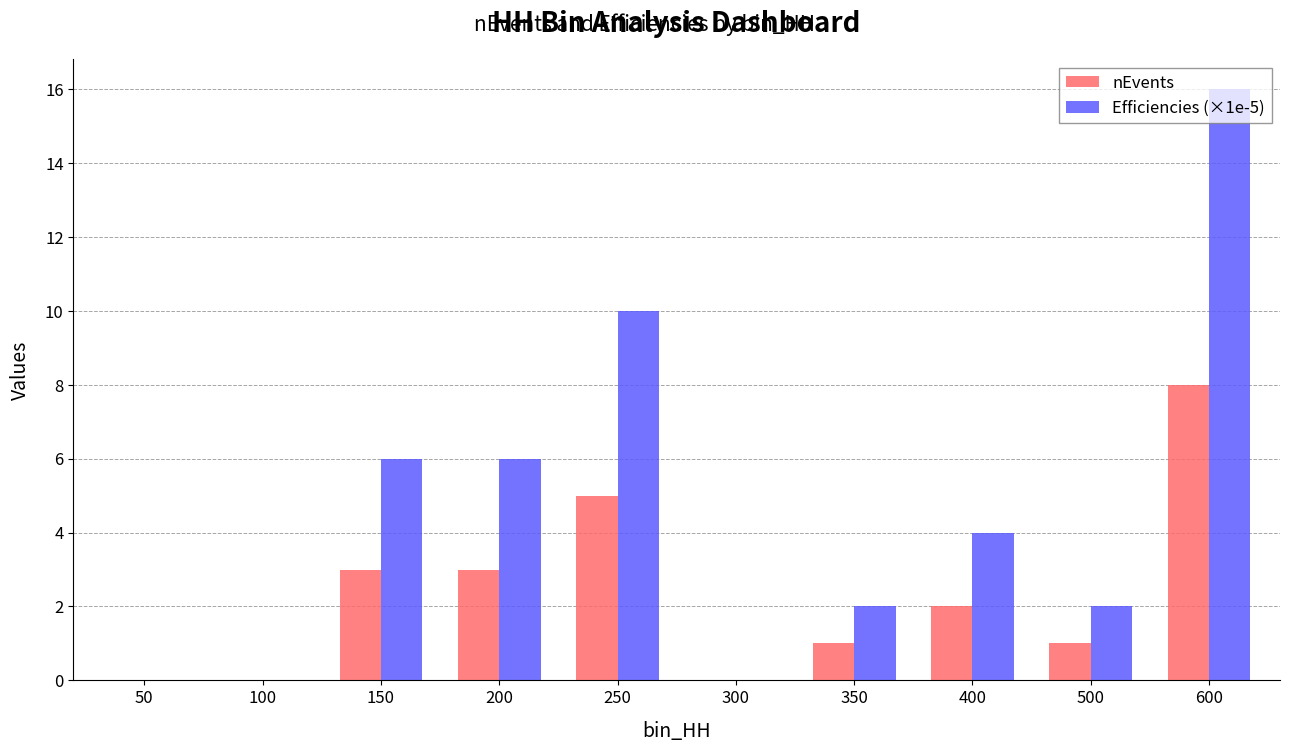

Is it true that nEvents equals 3 at 250?

False